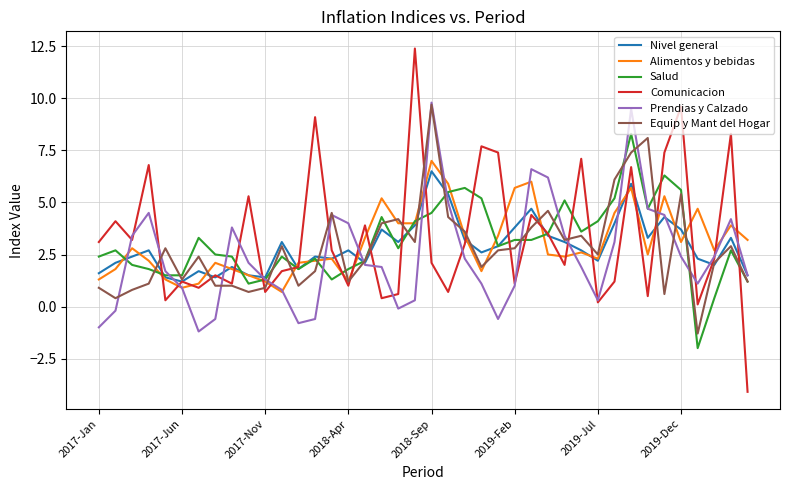

What is the minimum value for Equip y Mant del Hogar?

-1.3